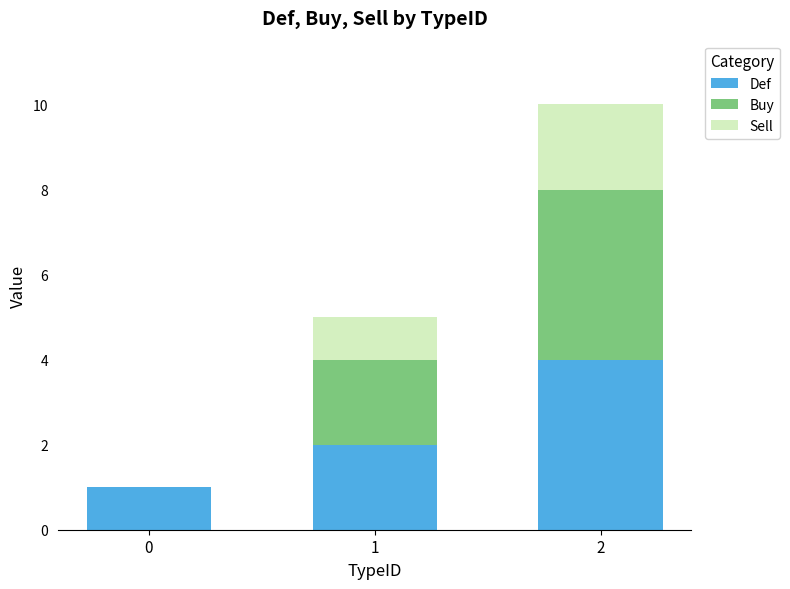

What is the maximum value for Def?

4